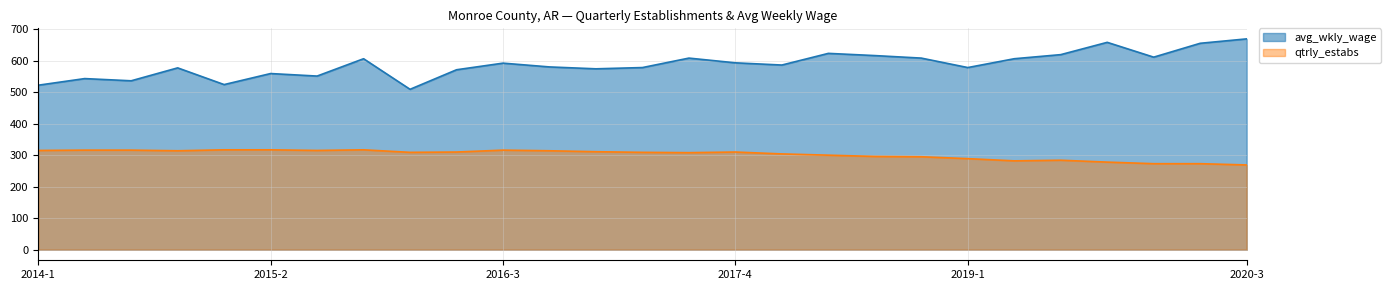

List the series in order of their peak value, highest first.

avg_wkly_wage, qtrly_estabs